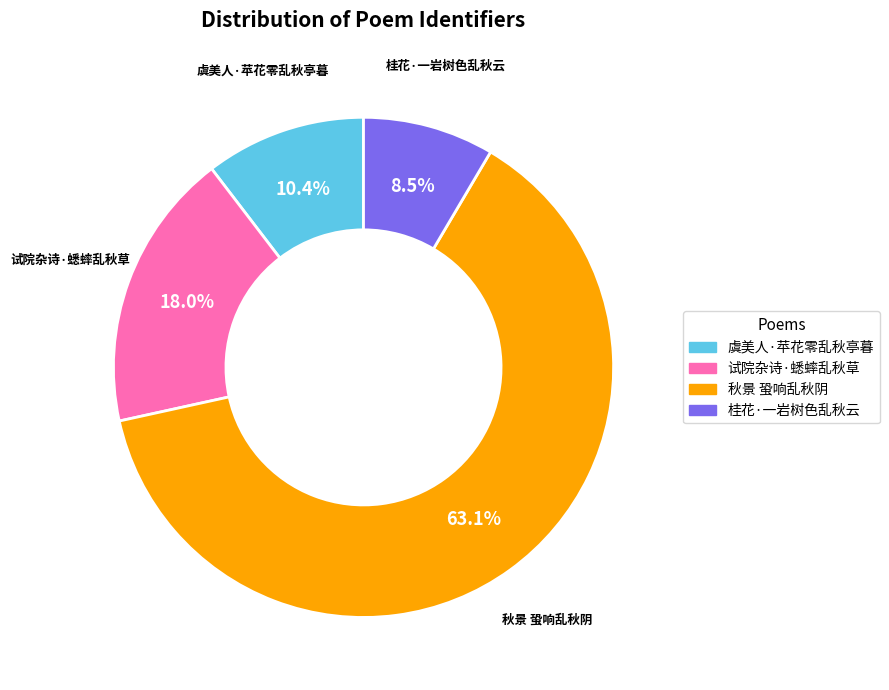

To the nearest percent, what is the difference between the 秋景 蛩响乱秋阴 and 试院杂诗·蟋蟀乱秋草 slice percentages?

45%